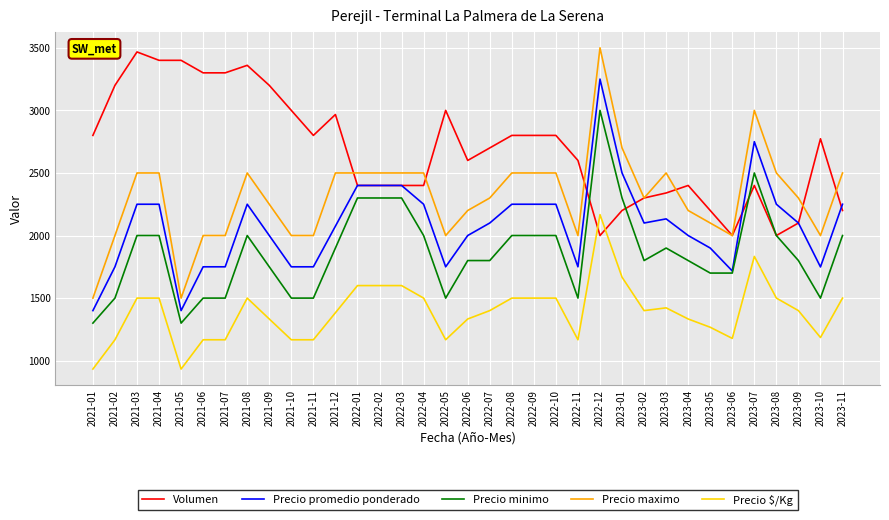

What is the maximum value shown in the chart?

3500